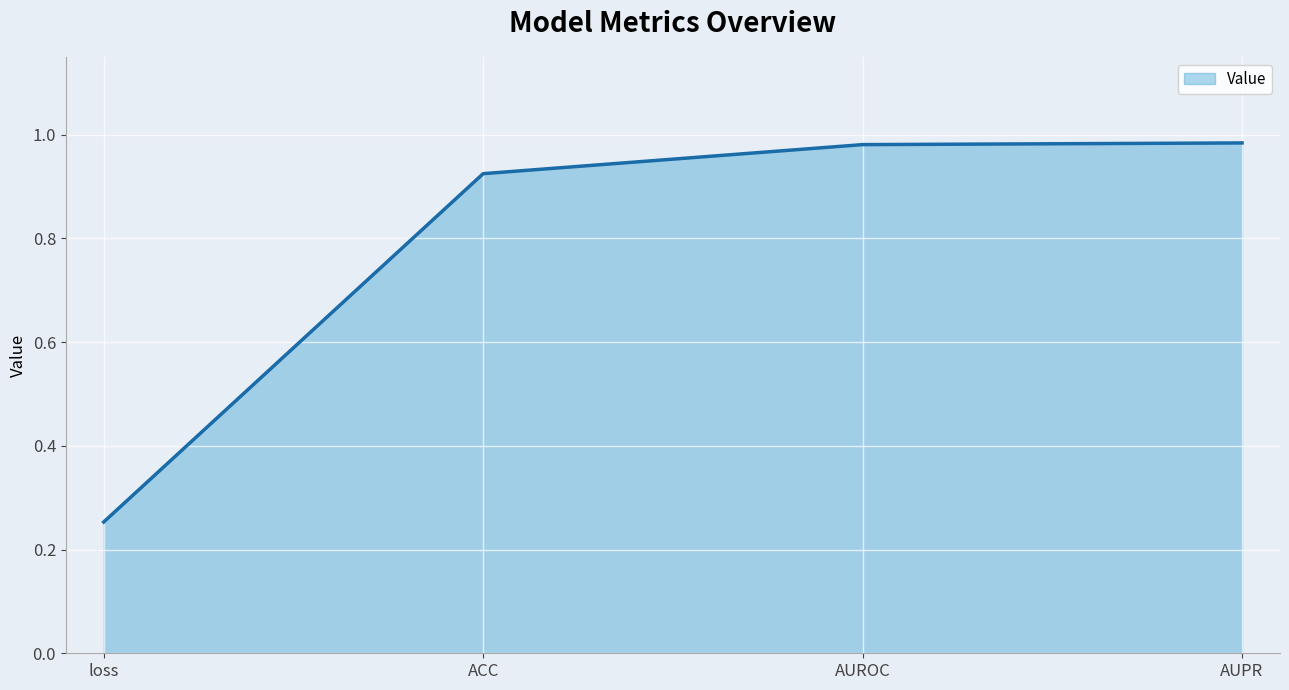

Is it true that the value at AUROC is 1.4?

False